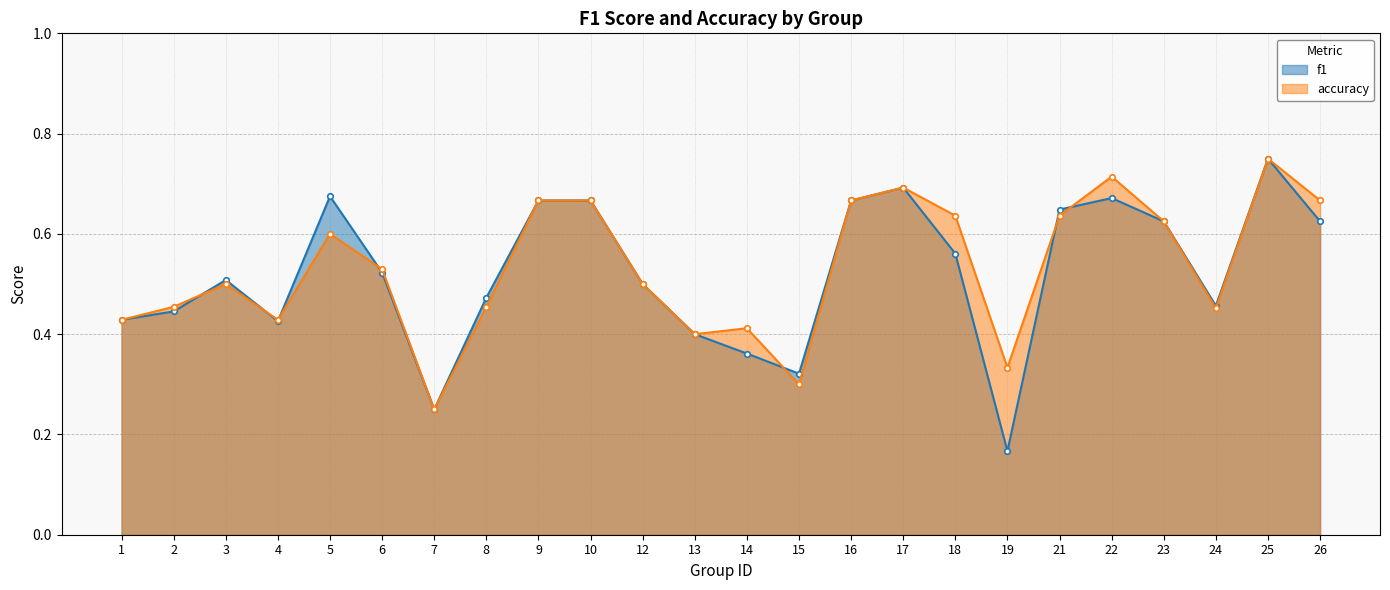

Between 9 and 22, which series saw the biggest shift?

accuracy